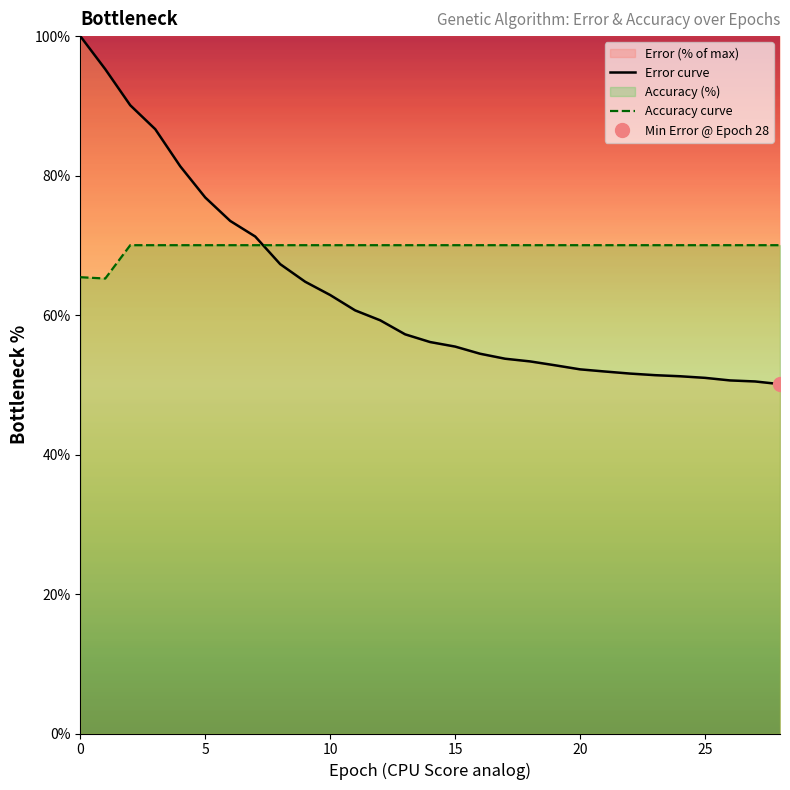

True or false: Accuracy curve and Error curve cross at least once.

True